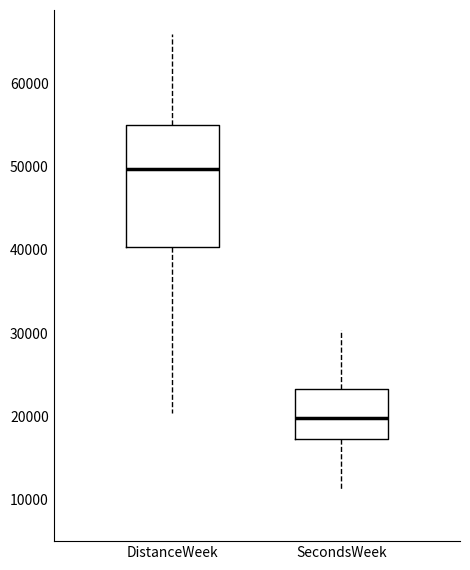

Where is the lower edge of the box for DistanceWeek on the y-axis? The values are not printed on the chart, so give them approximately, as read against the axis.

40000